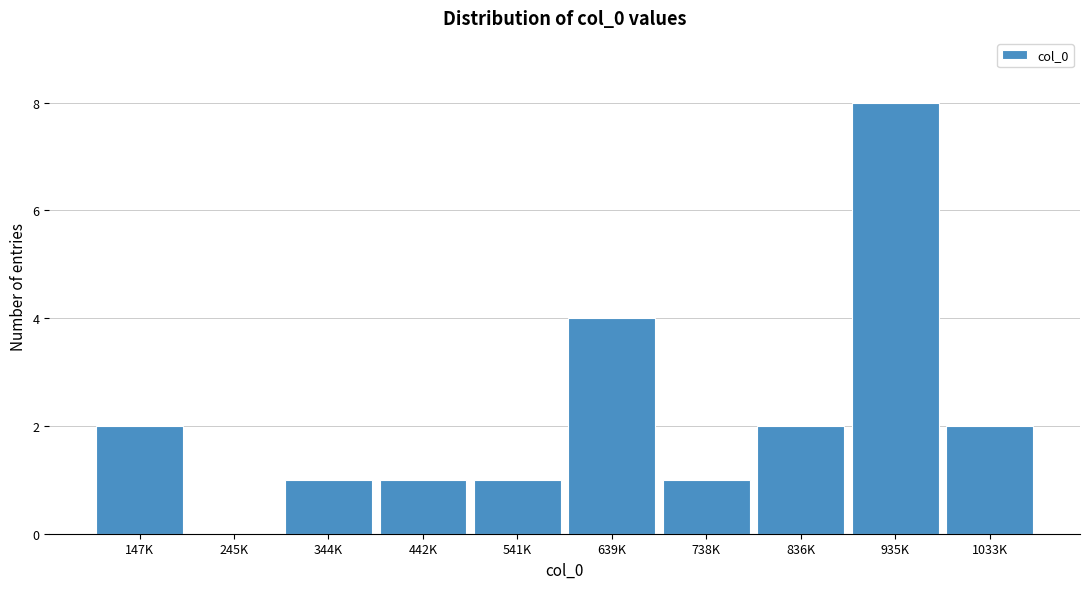

Reading right to left, extract all data points from this chart.

1033K=2	935K=8	836K=2	738K=1	639K=4	541K=1	442K=1	344K=1	245K=0	147K=2